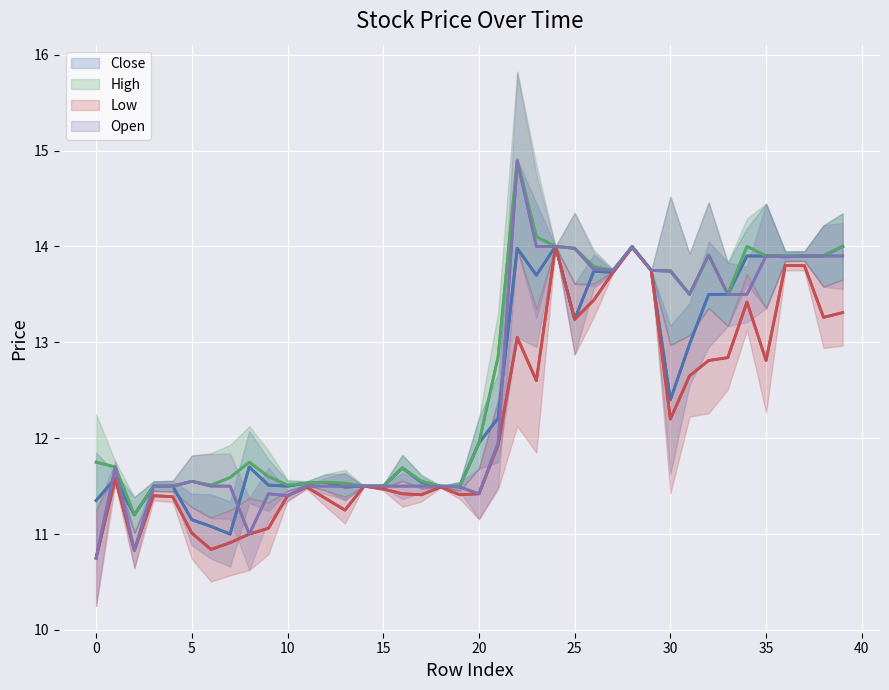

How many data points in Open are less than 11?

2